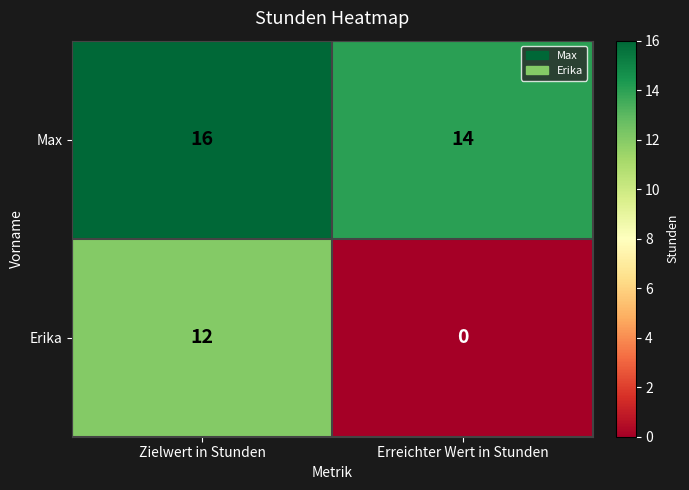

What is the average value of the Max series?

15